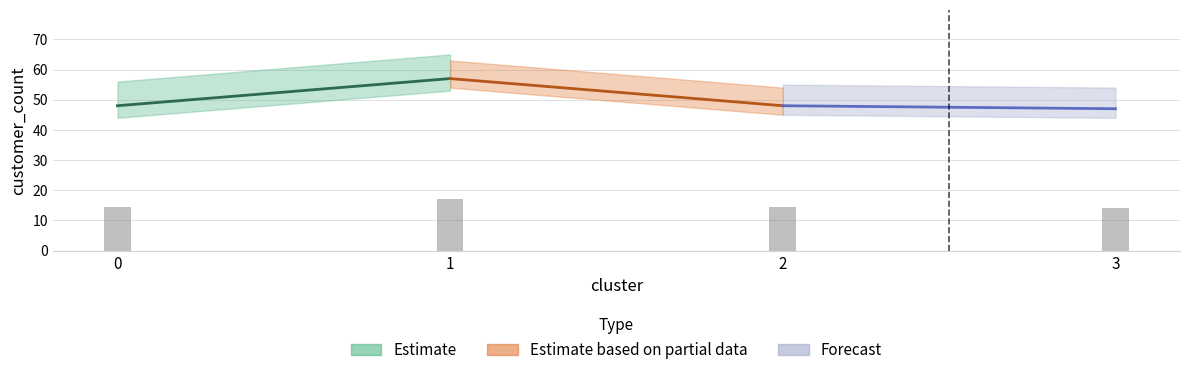

True or false: the data shows 8.3 at 1.

False